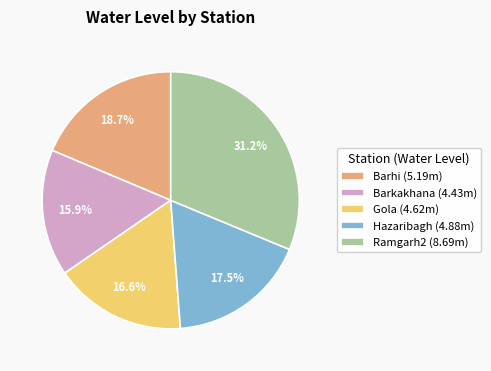

The Barhi slice represents 13% of the pie. True or false?

False